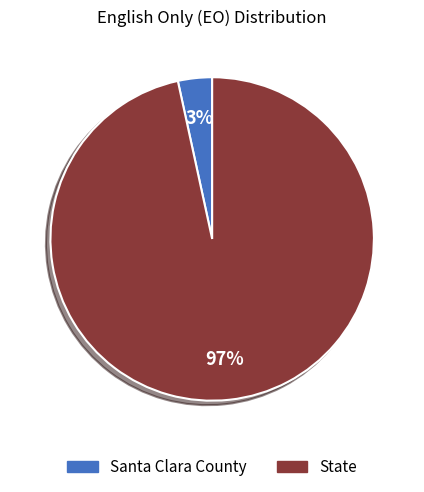

Is it true that Santa Clara County is 3% of the pie?

True